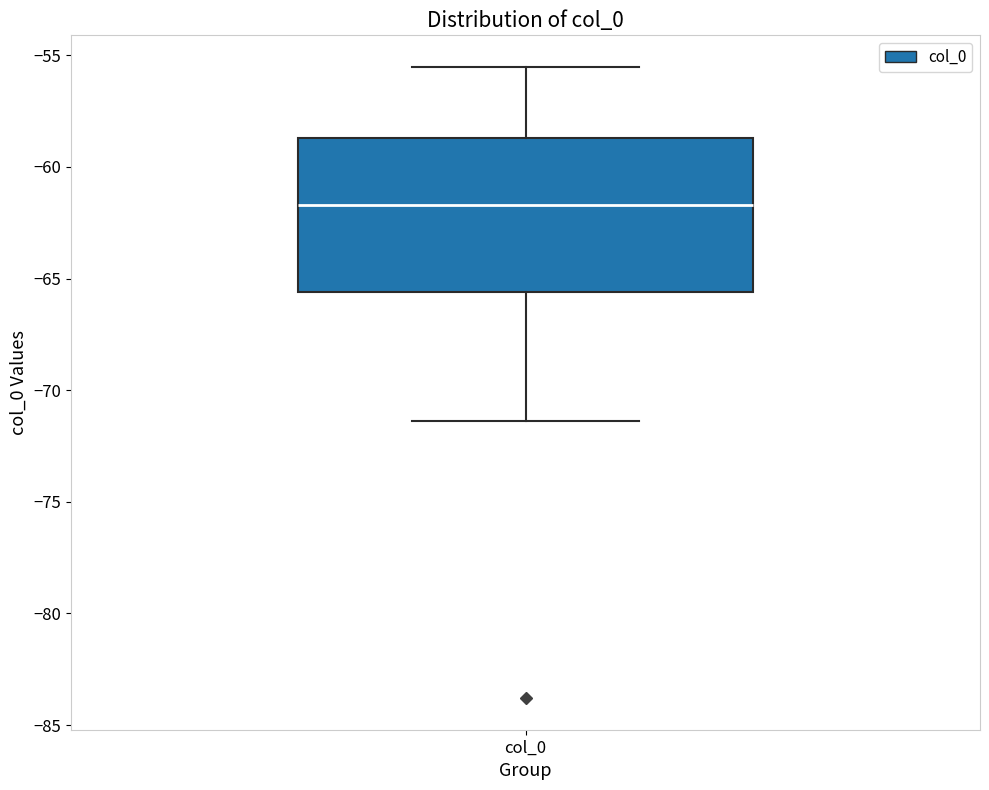

Transcribe this box plot: give where the median line is, the range the box spans, and where the two whiskers end, as read against the y-axis. The values are not printed on the chart, so give them approximately, as read against the axis.

median -61.5, box -65.5 to -58.5, whiskers -71.5 to -55.5